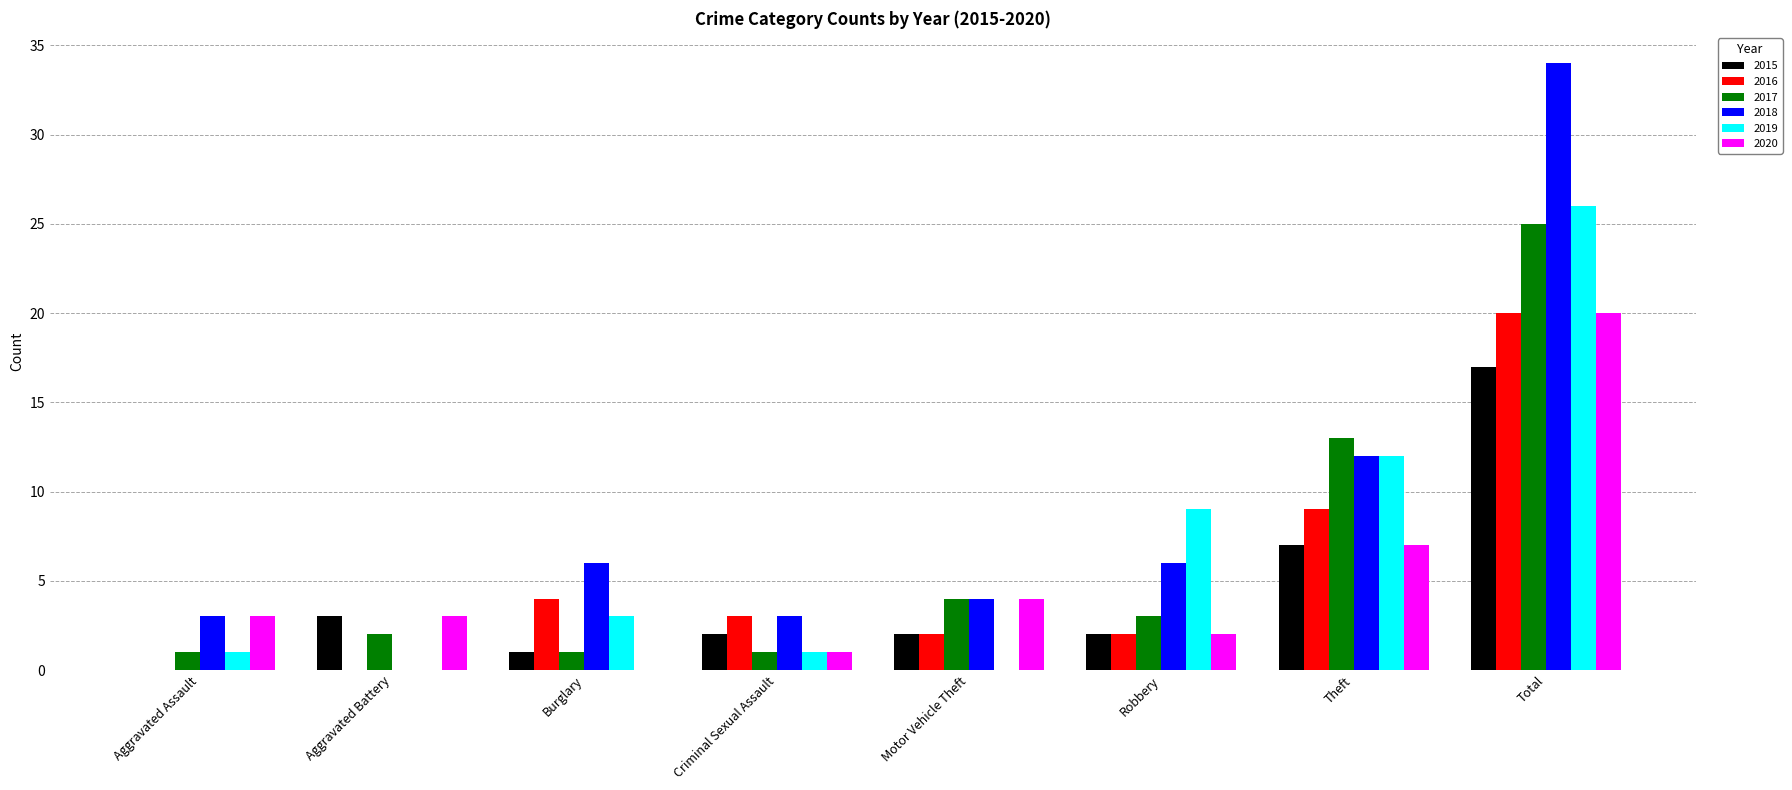

How many data points does each series have?

8